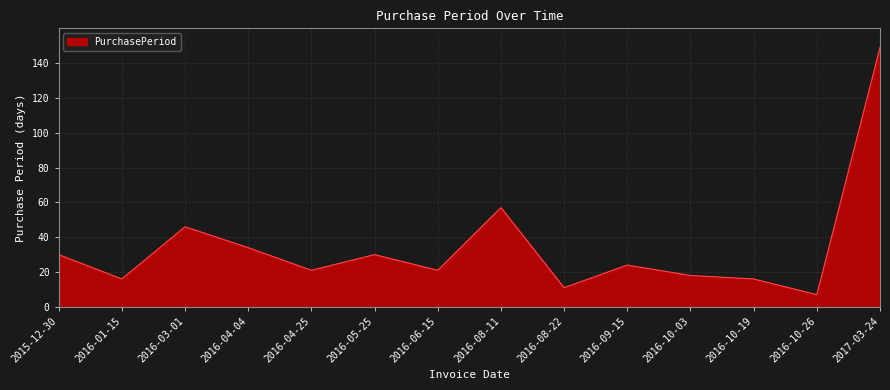

Reading left to right, list all the values displayed in this chart.

30	16	46	34	21	30	21	57	11	24	18	16	7	149